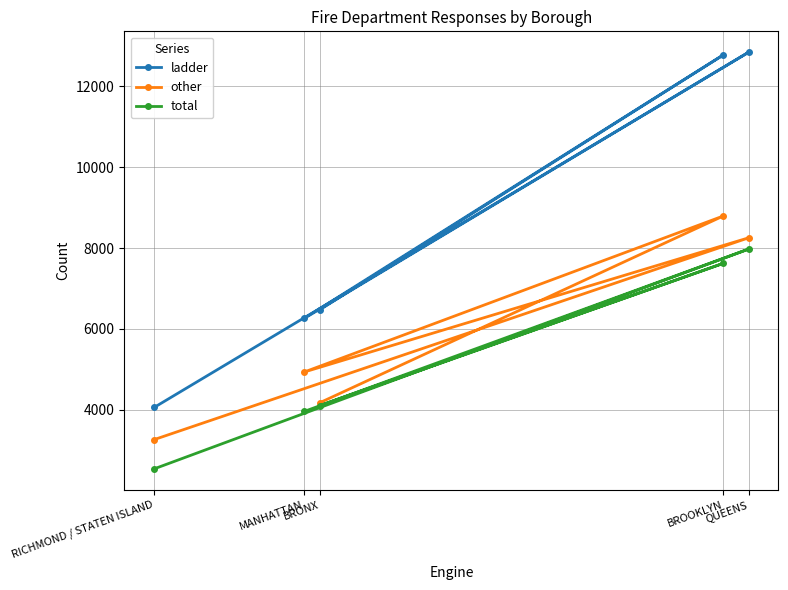

Reading left to right, list all the values displayed in this chart.

ladder: RICHMOND / STATEN ISLAND=4057	MANHATTAN=6263	BRONX=6473	BROOKLYN=12781	QUEENS=12847
other: RICHMOND / STATEN ISLAND=3262	MANHATTAN=4936	BRONX=4174	BROOKLYN=8796	QUEENS=8255
total: RICHMOND / STATEN ISLAND=2538	MANHATTAN=3961	BRONX=4106	BROOKLYN=7624	QUEENS=7977